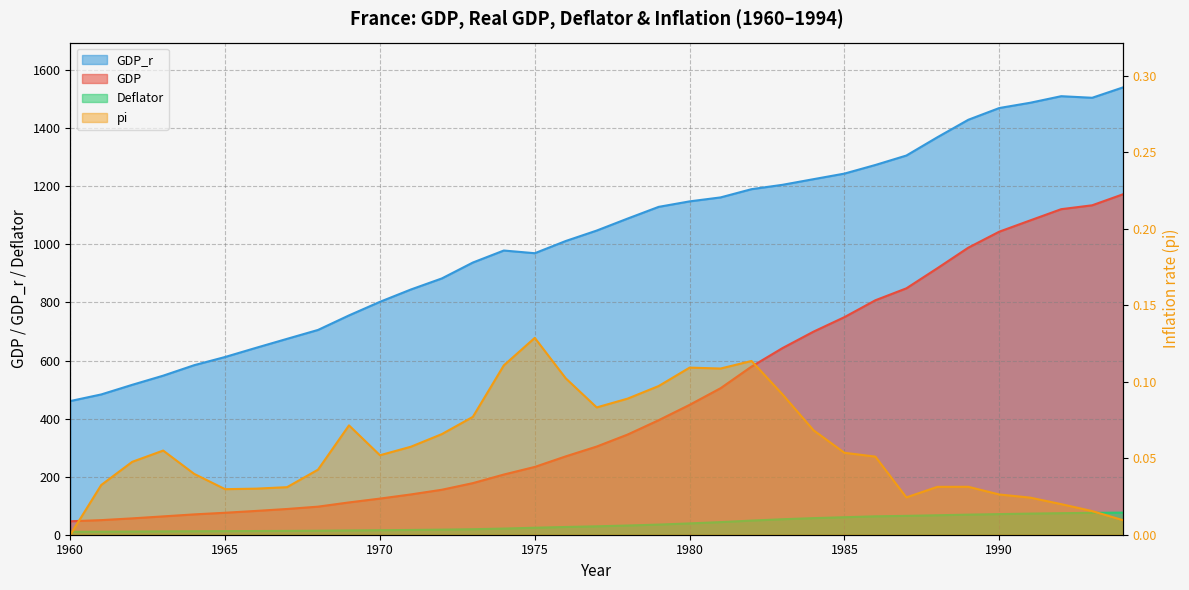

How many values in the GDP_r series are below 1047?

17